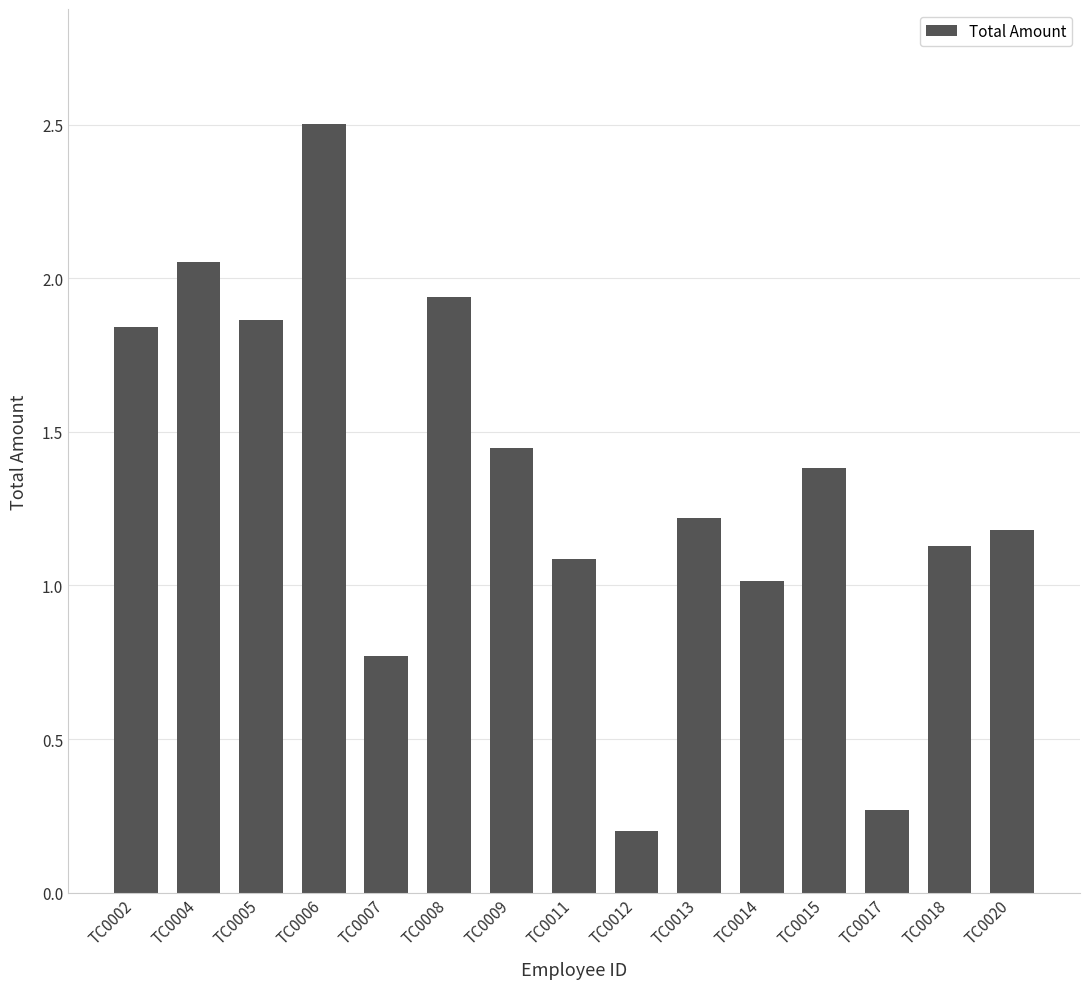

How many bars are there in total?

15